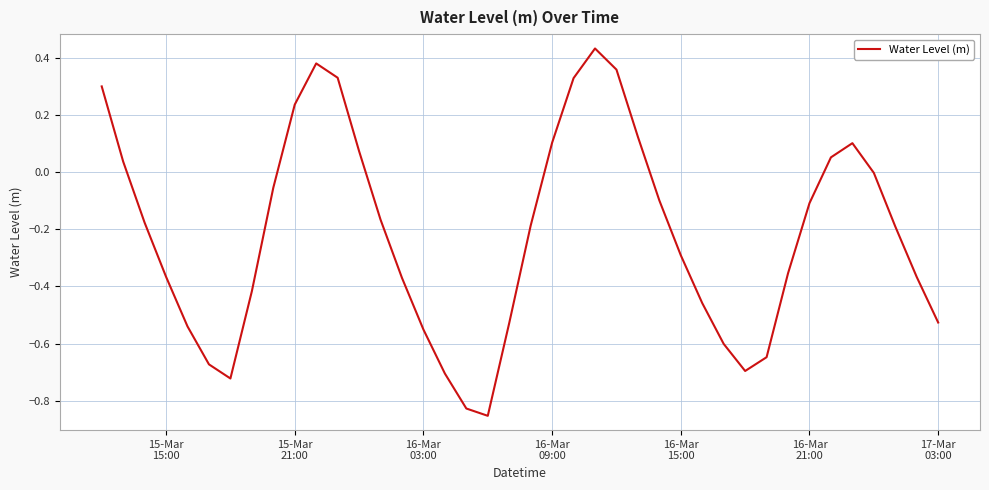

What is the difference between the maximum and minimum values?

1.3